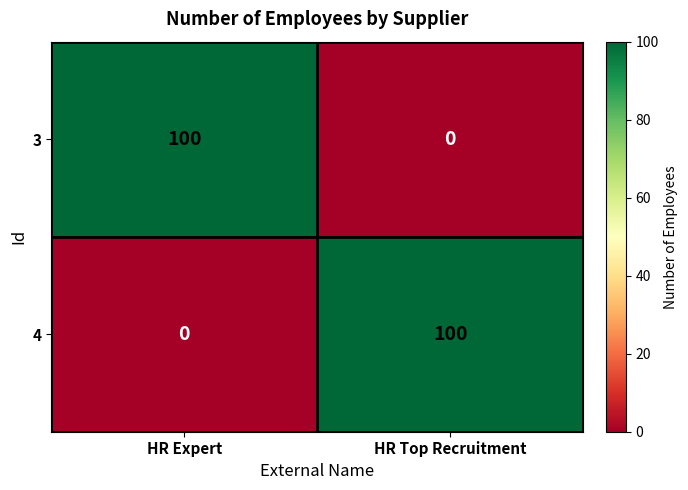

What is the maximum value for 4?

100